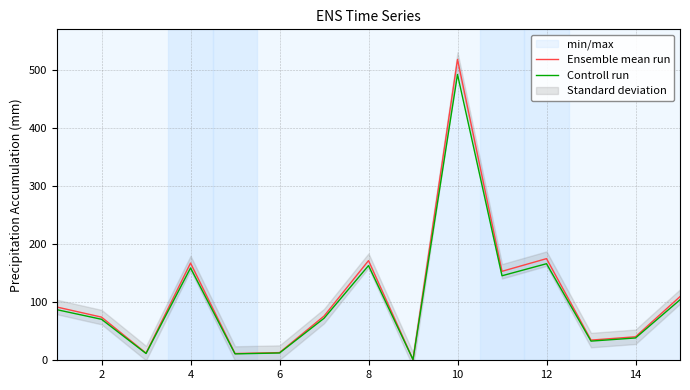

The value of Controll run at 4 is 243.2. True or false?

False